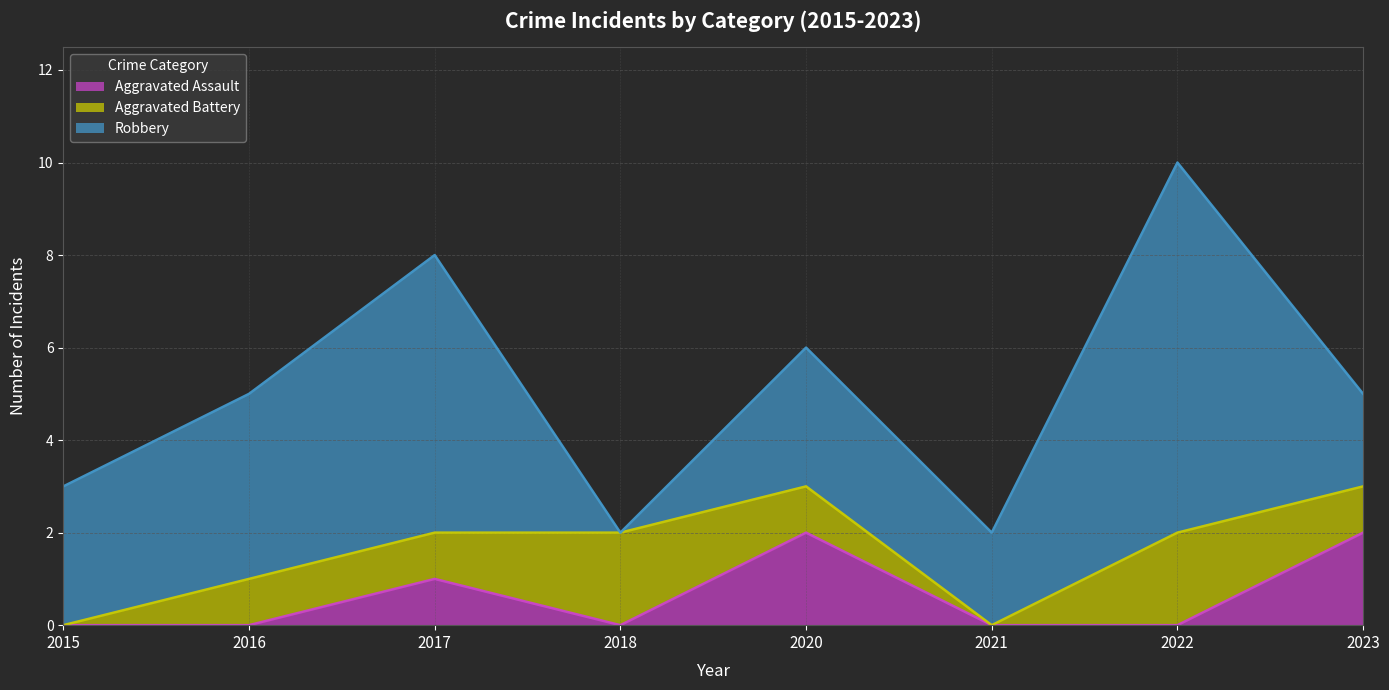

Which series ends up on top after the final intersection of Aggravated Battery and Robbery?

Robbery